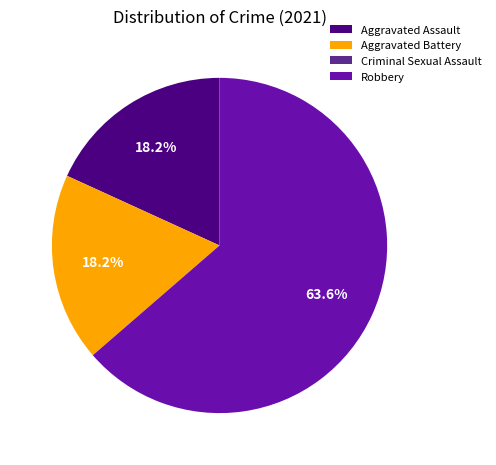

Which has a higher value, Robbery or Aggravated Assault?

Robbery